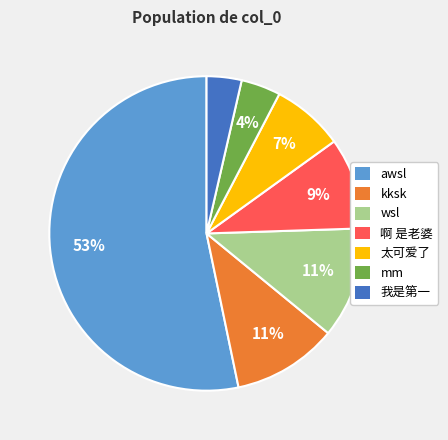

Count the number of slices in the pie.

7